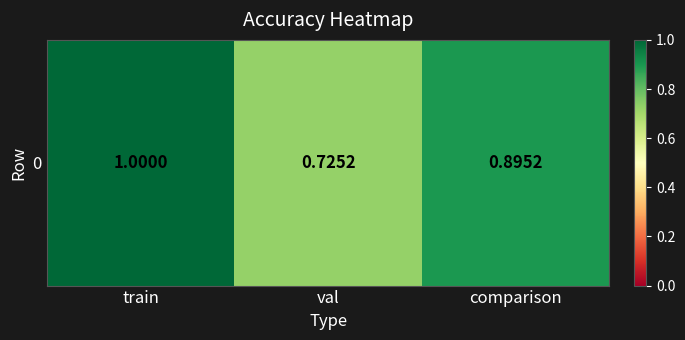

Rank the categories by value from highest to lowest.

train, comparison, val